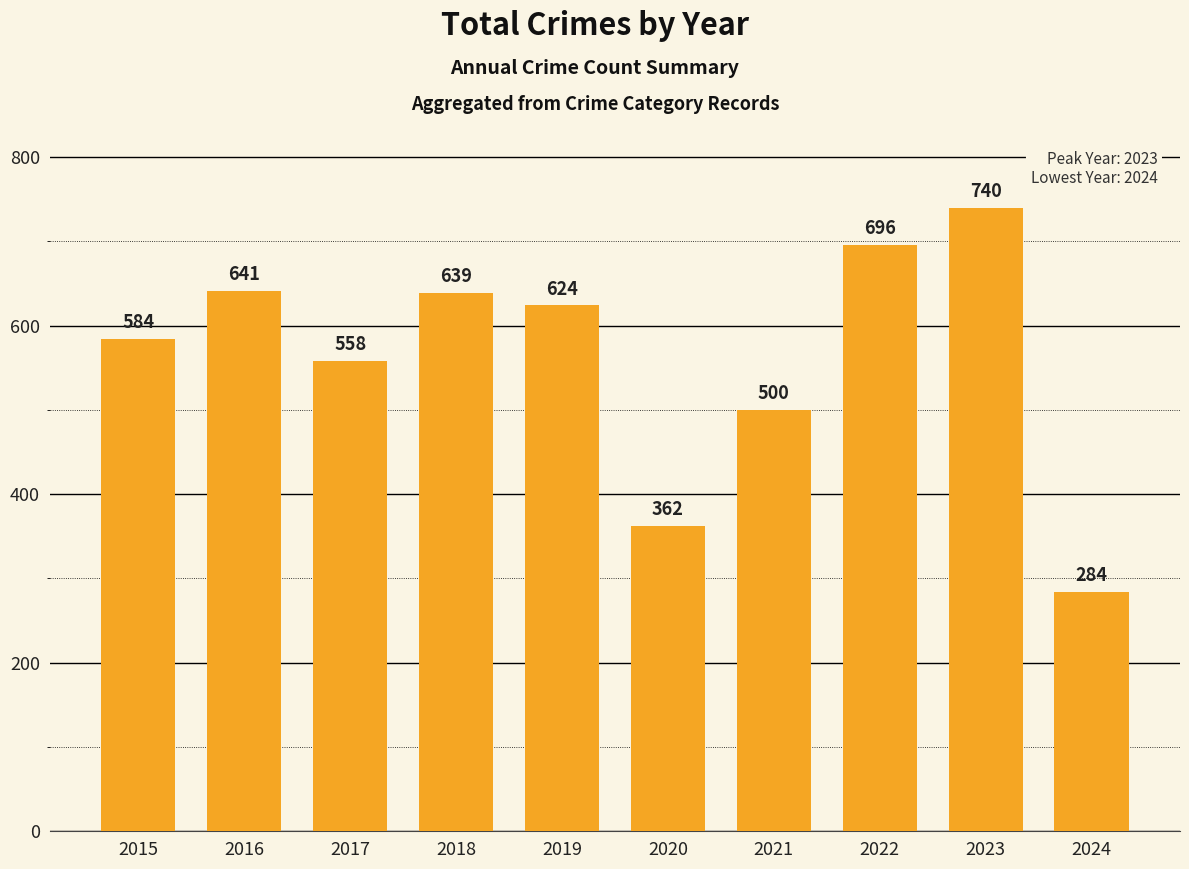

What value does the data have at 2023, to the nearest 5?

740